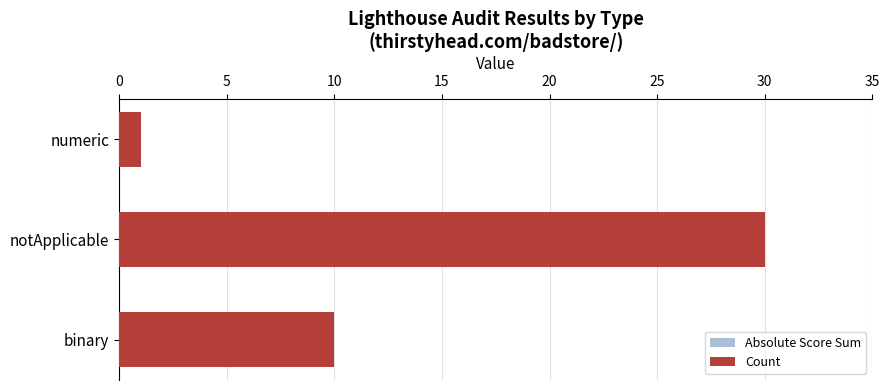

How many bars are there in total?

6